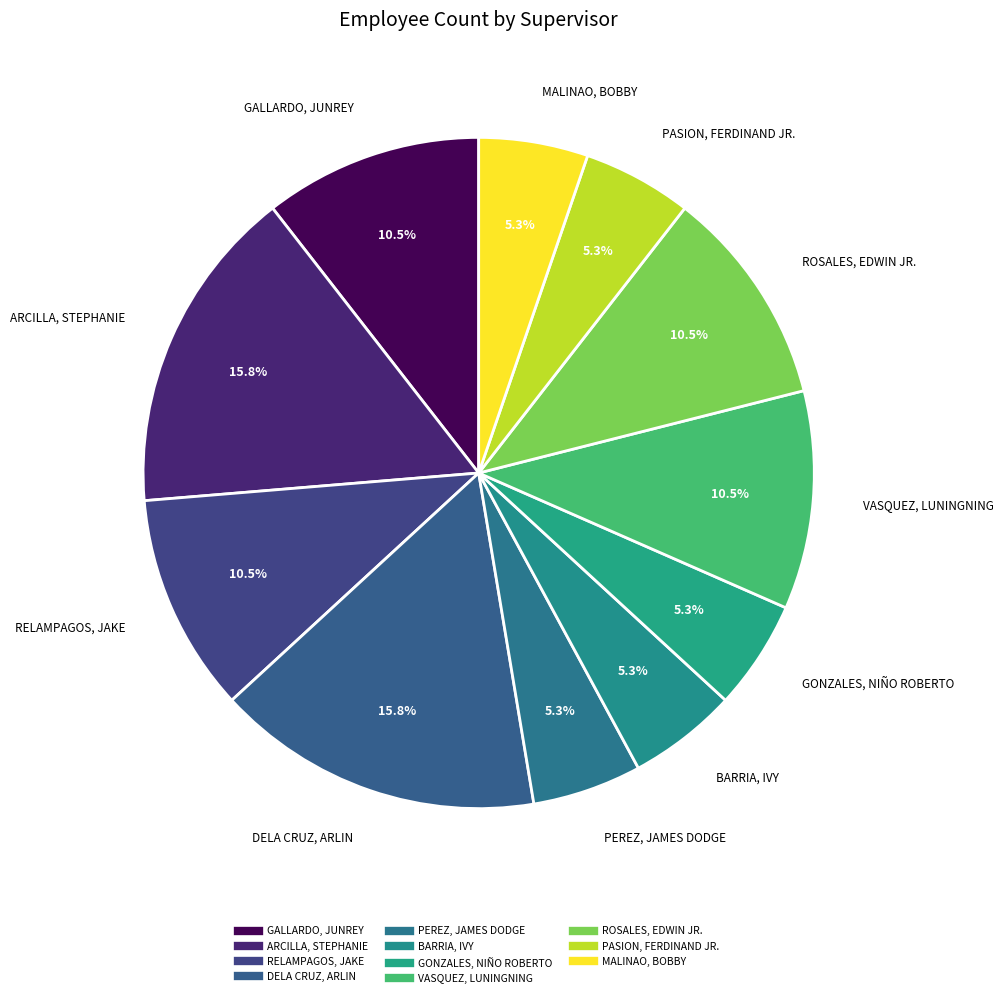

Does MALINAO, BOBBY account for over 50% of the chart?

No